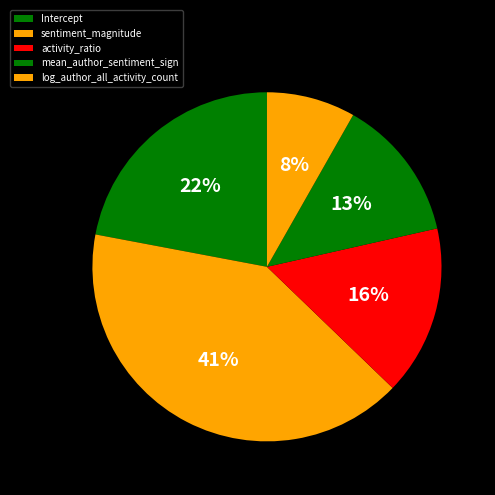

The activity_ratio slice represents 27% of the pie. True or false?

False